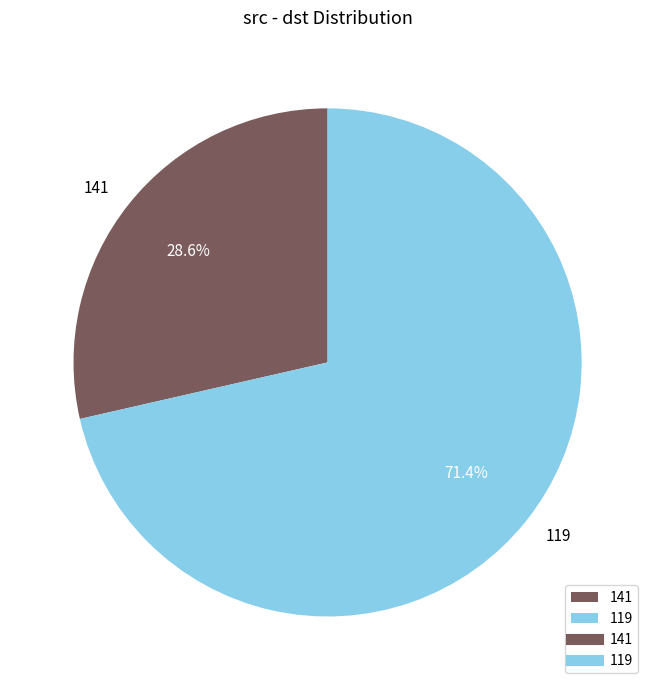

Which category accounts for the majority?

119